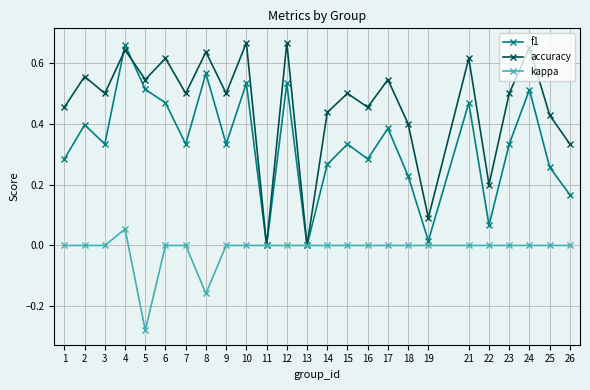

The value of f1 at 13 is -0.3. True or false?

False